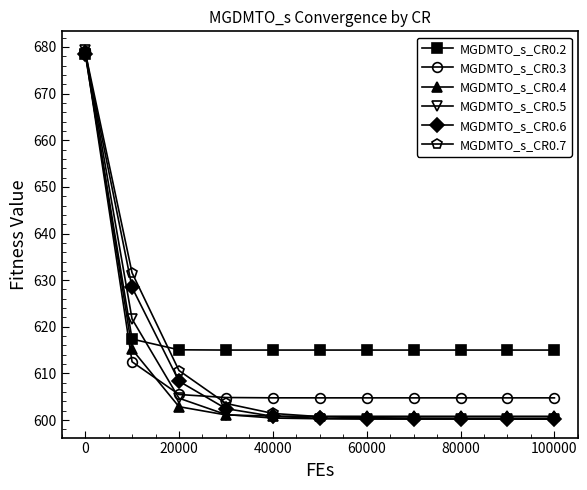

What is the difference between the second highest and second lowest values in the MGDMTO_s_CR0.6 series?

28.2